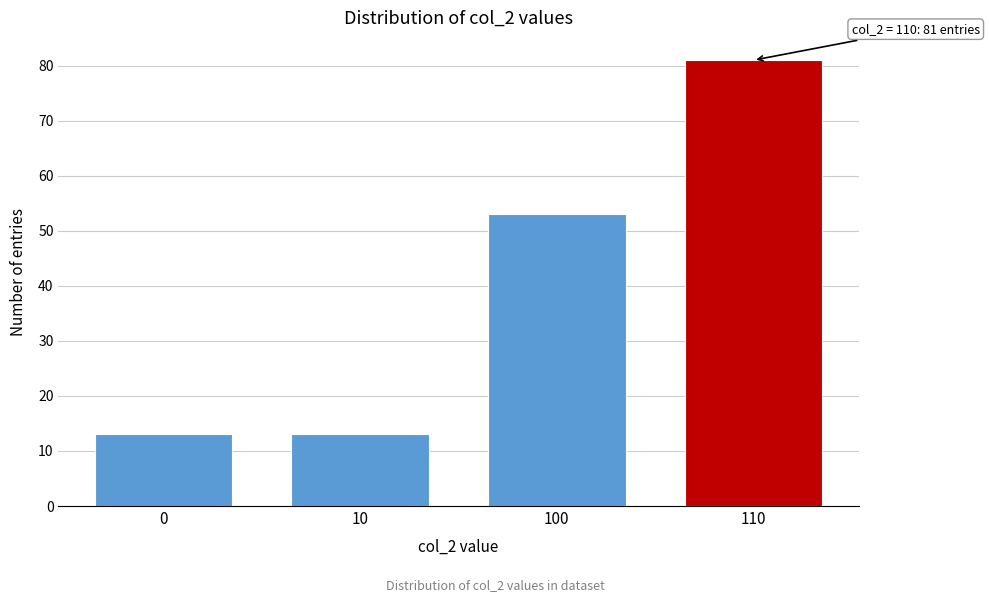

Reading left to right, extract all data points from this chart.

13	13	53	81